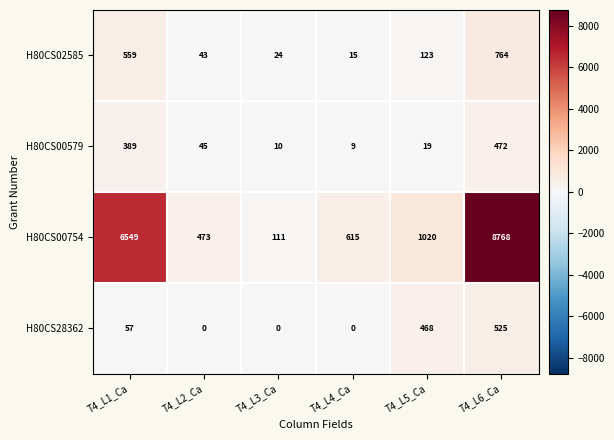

The H80CS02585 series shows 6 at T4_L4_Ca. True or false?

False